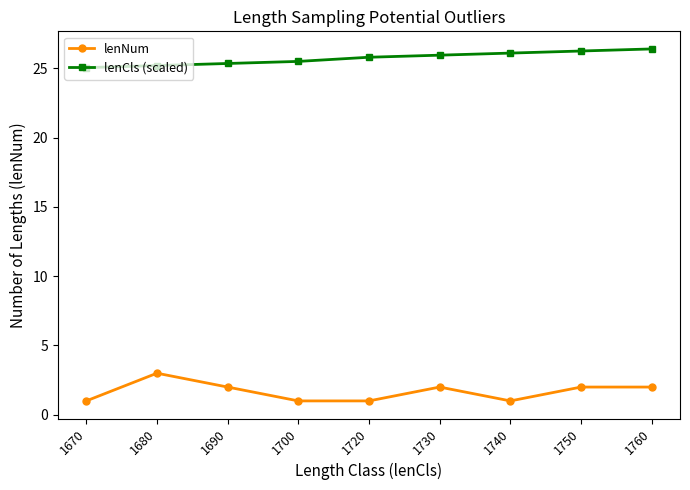

True or false: lenCls (scaled) and lenNum intersect in this chart.

False